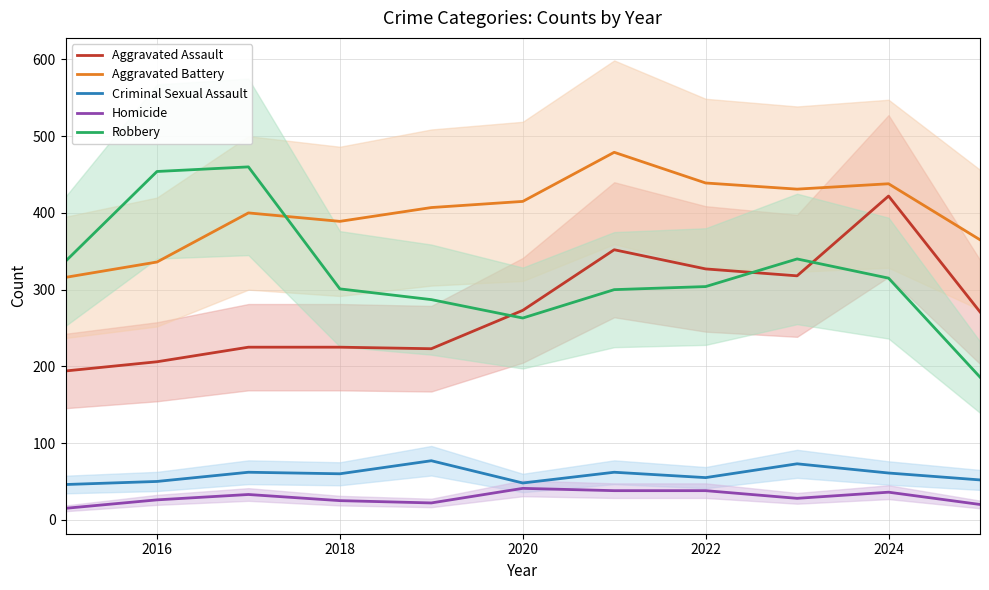

True or false: Aggravated Assault and Homicide cross at least once.

False